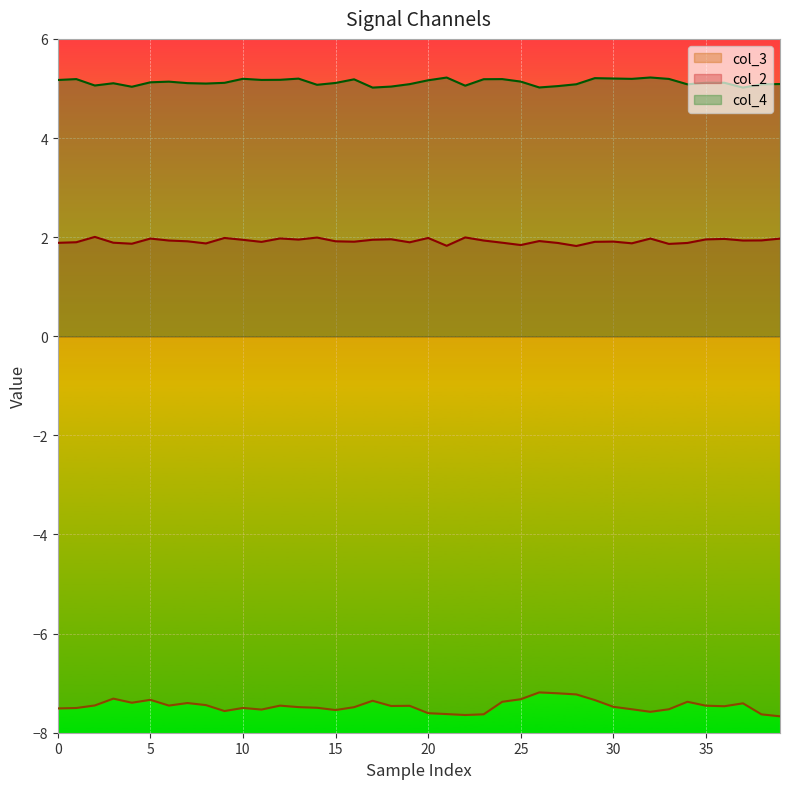

At how many categories does at least one series exceed -6?

40